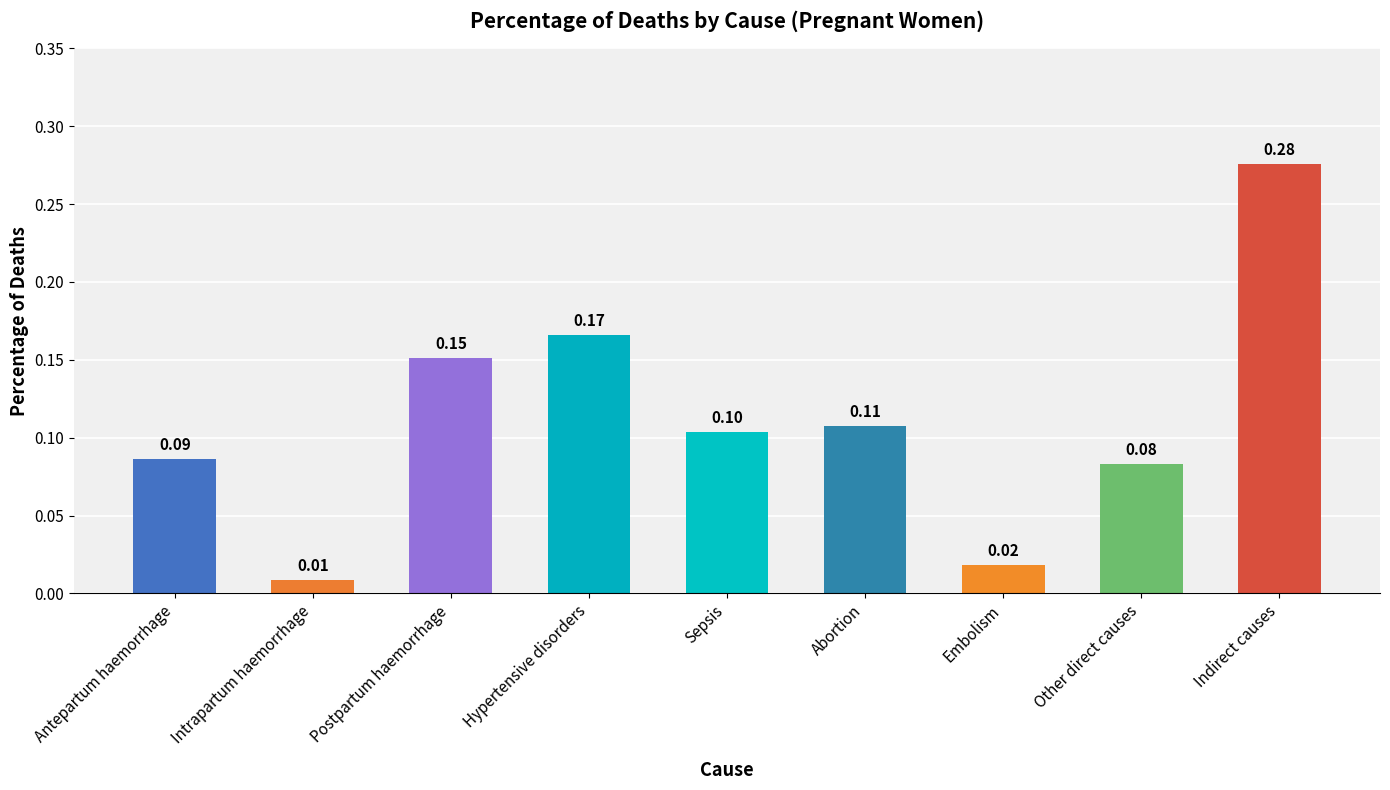

What is the average value?

0.1